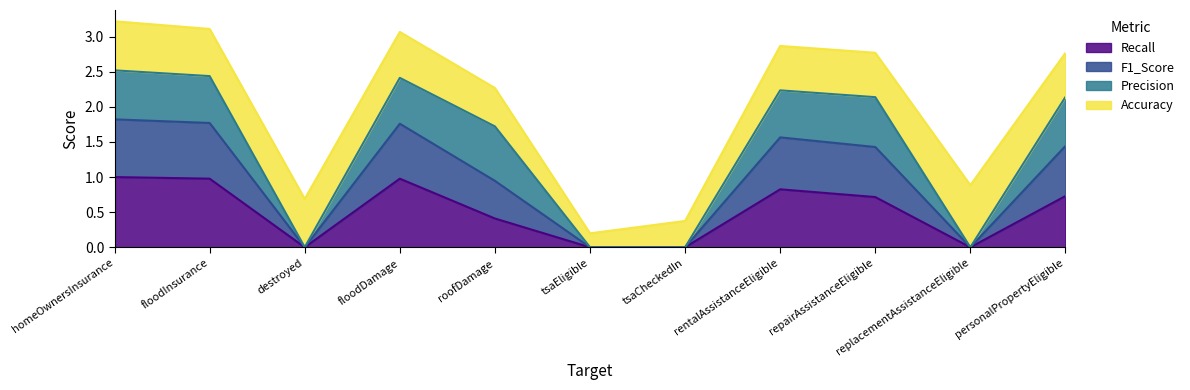

What is the total value across all series at personalPropertyEligible?

2.8